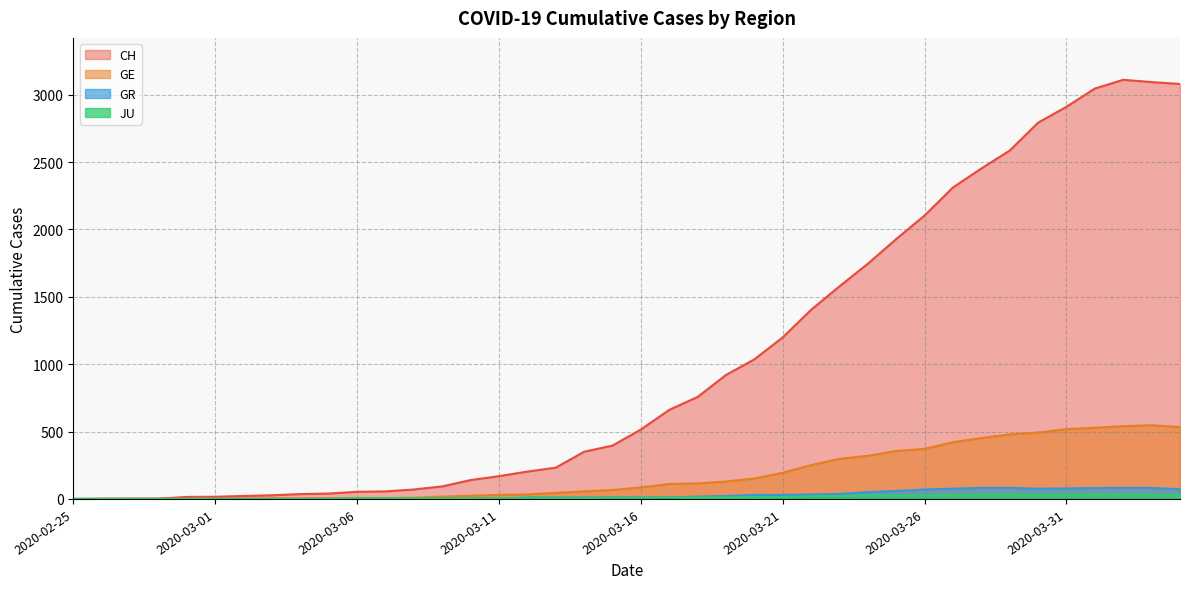

In CH, how many points are higher than both neighbors (excluding endpoints)?

1